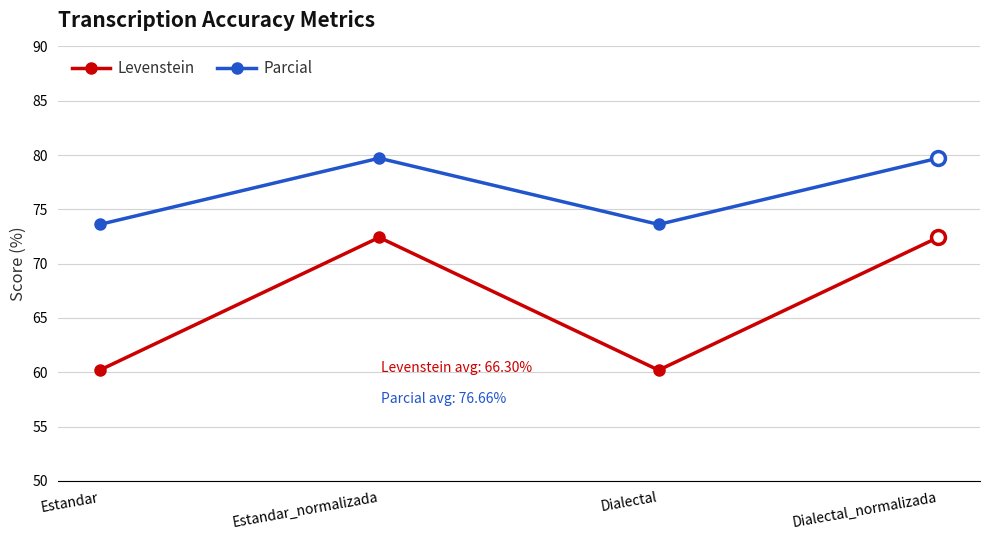

How many data points in Levenstein are less than 72?

2